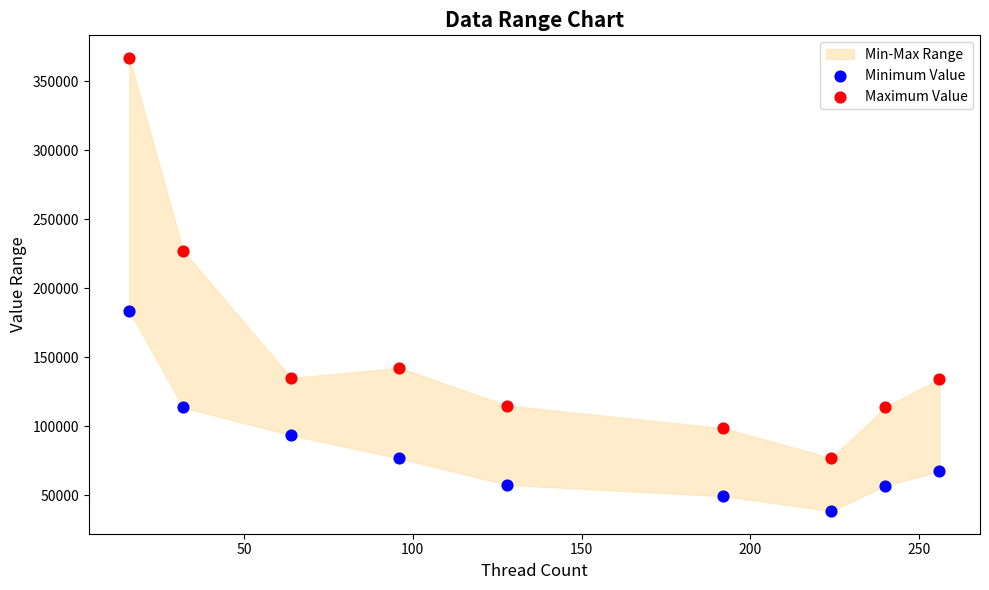

Which series reaches the maximum Y coordinate?

Maximum Value